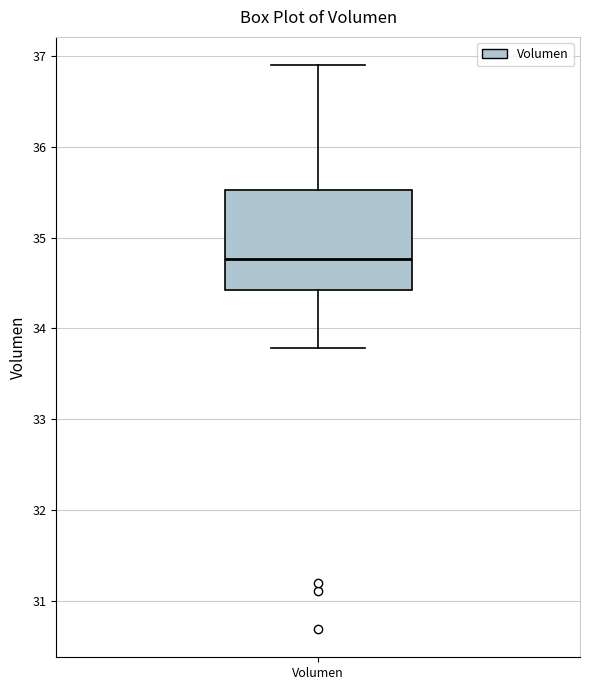

Transcribe this box plot: give where the median line is, the range the box spans, and where the two whiskers end, as read against the y-axis. The values are not printed on the chart, so give them approximately, as read against the axis.

median 34.8, box 34.4 to 35.5, whiskers 33.8 to 36.9